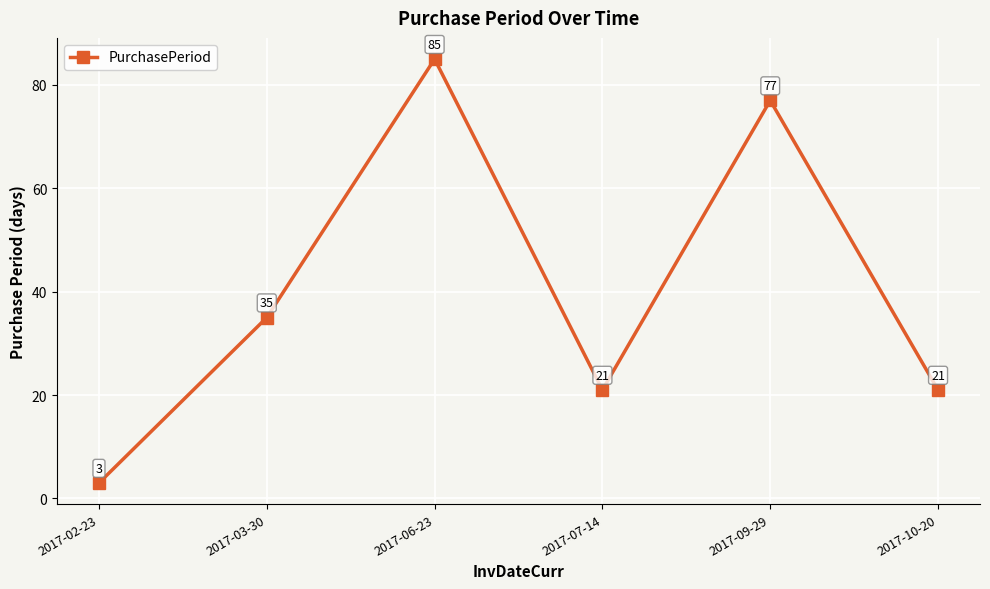

What is the change in value from 2017-02-23 to 2017-10-20?

+18